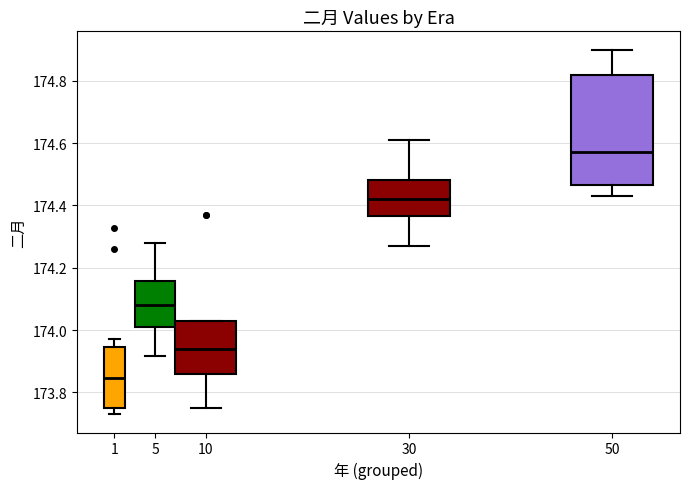

Where does the upper whisker of the box at x = 50 end on the y-axis? The values are not printed on the chart, so give them approximately, as read against the axis.

174.90